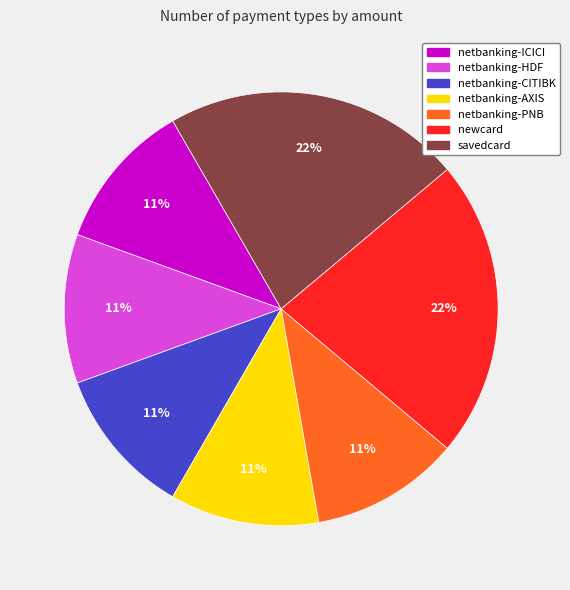

Combined, do netbanking-AXIS and newcard account for over 50%?

No